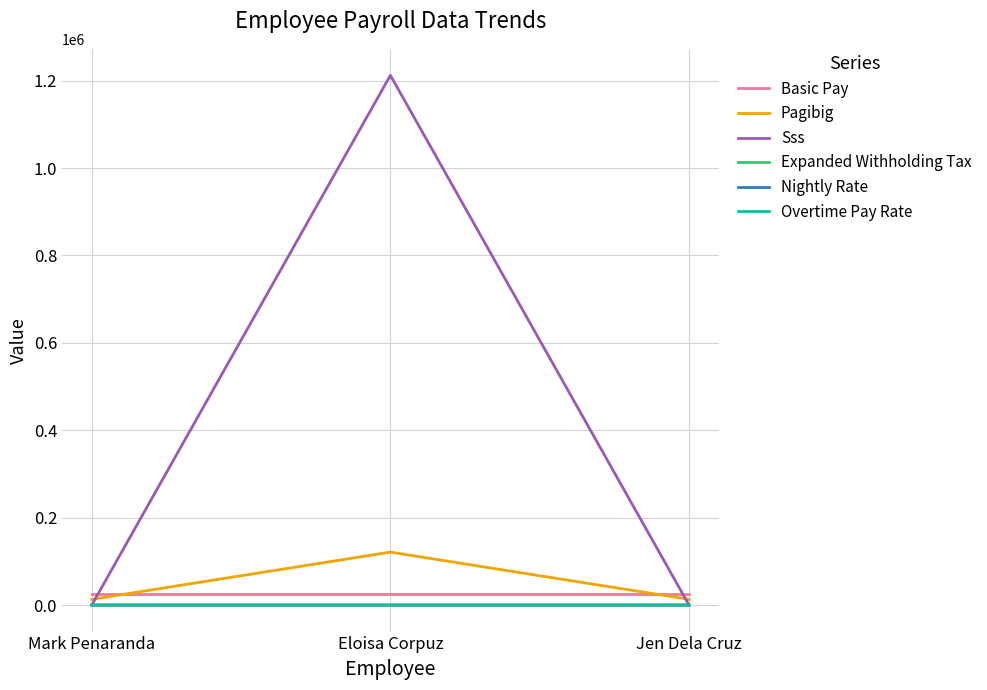

Is this an area chart (filled region under the line)?

No